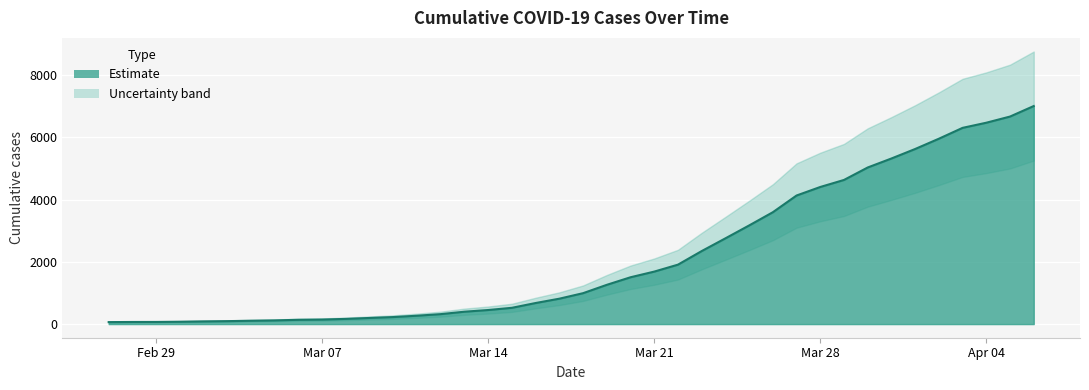

True or false: the data shows 76 at 2020-03-01.

True